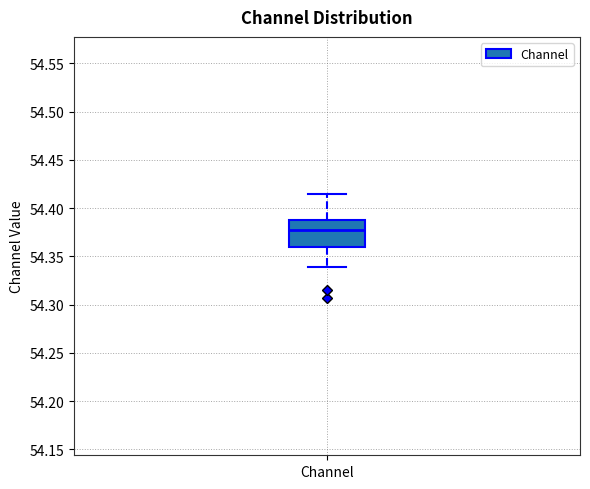

Where does the upper whisker of the box for Channel end on the y-axis? The values are not printed on the chart, so give them approximately, as read against the axis.

54.415